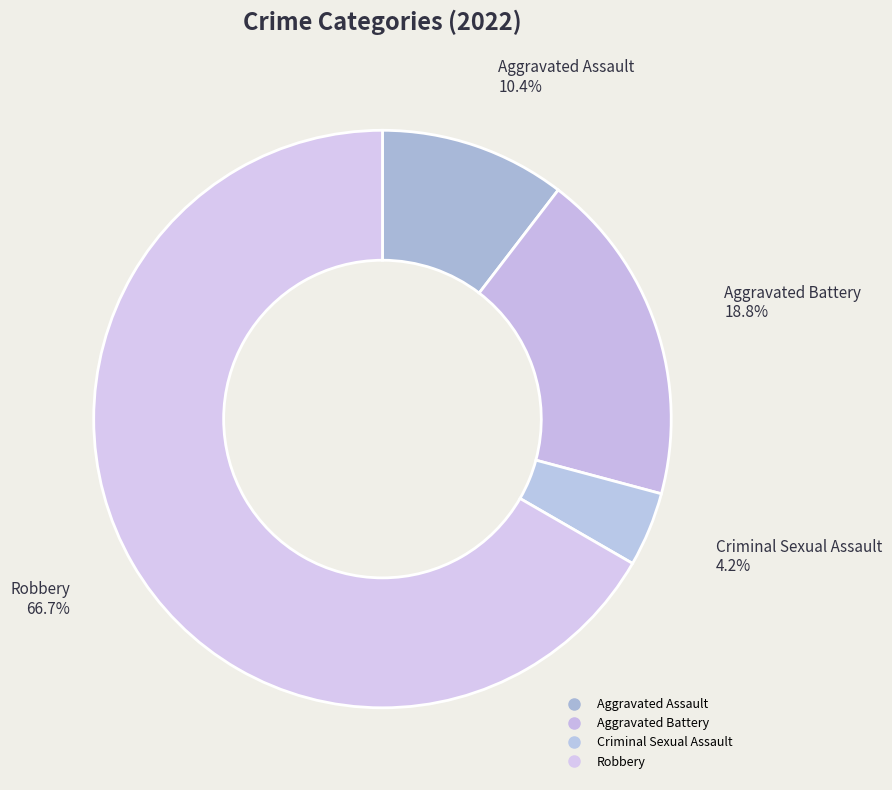

How many segments does this pie chart have?

4